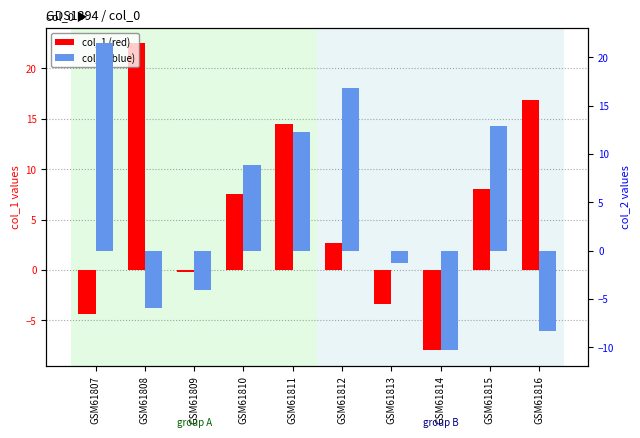

What is the maximum value for col_2?

21.5